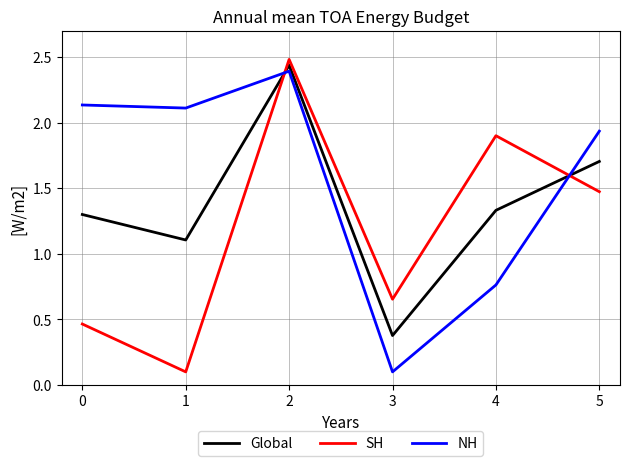

List the series in order of their overall mean, highest first.

NH, Global, SH